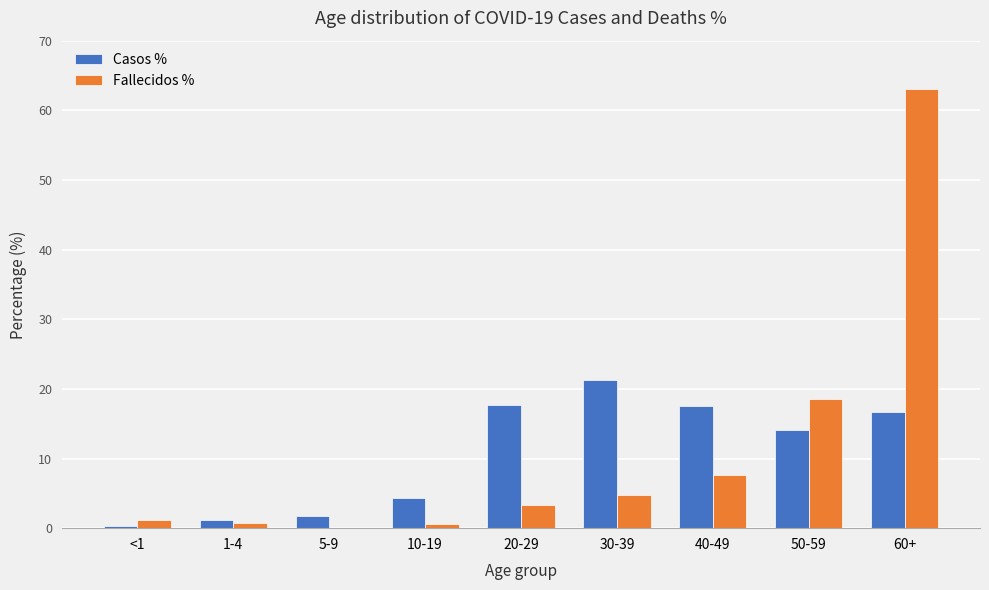

How many groups of bars are there?

9